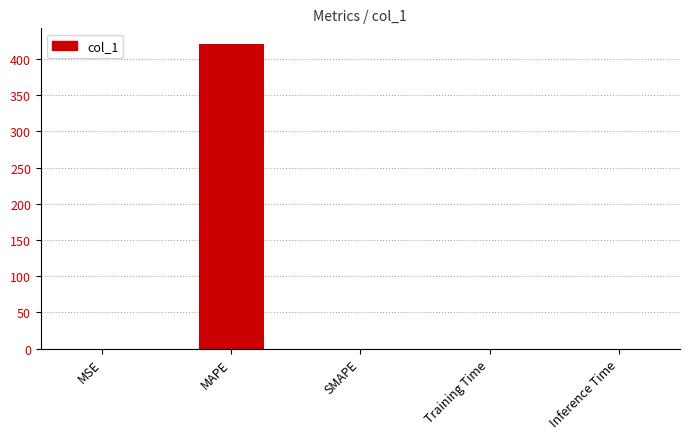

Between MAPE and MSE, which is larger?

MAPE